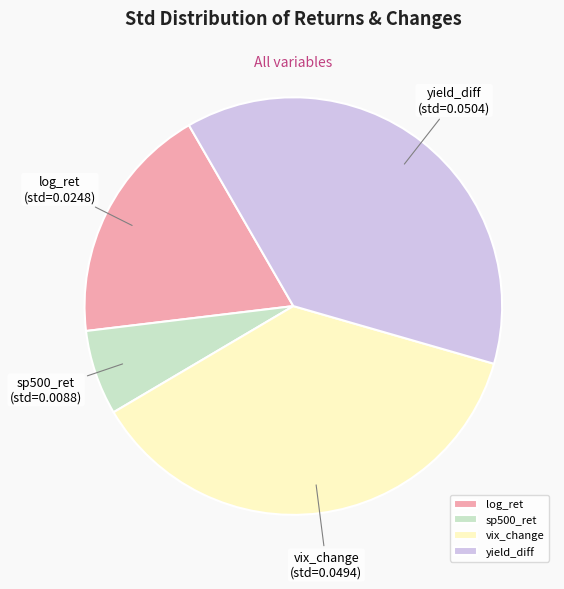

What is the smallest slice in the pie chart?

sp500_ret